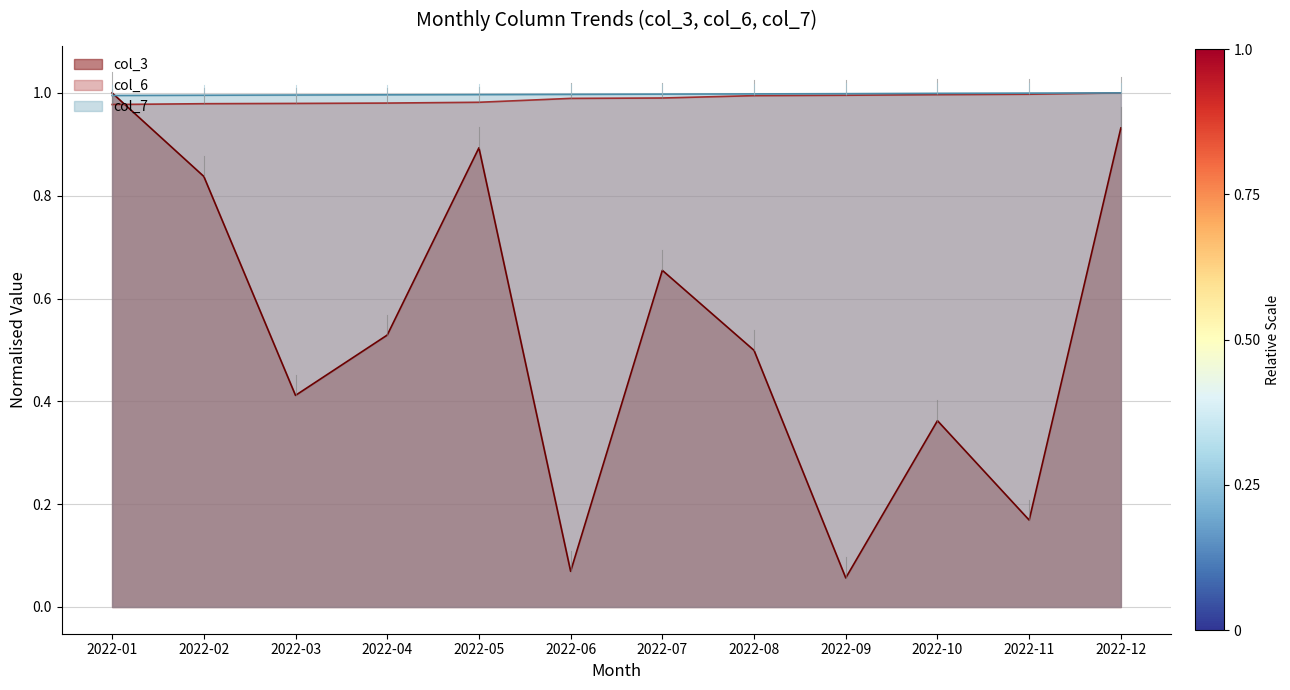

Is the value of col_3 at 2022-09 greater than the value of col_7 at 2022-07?

No